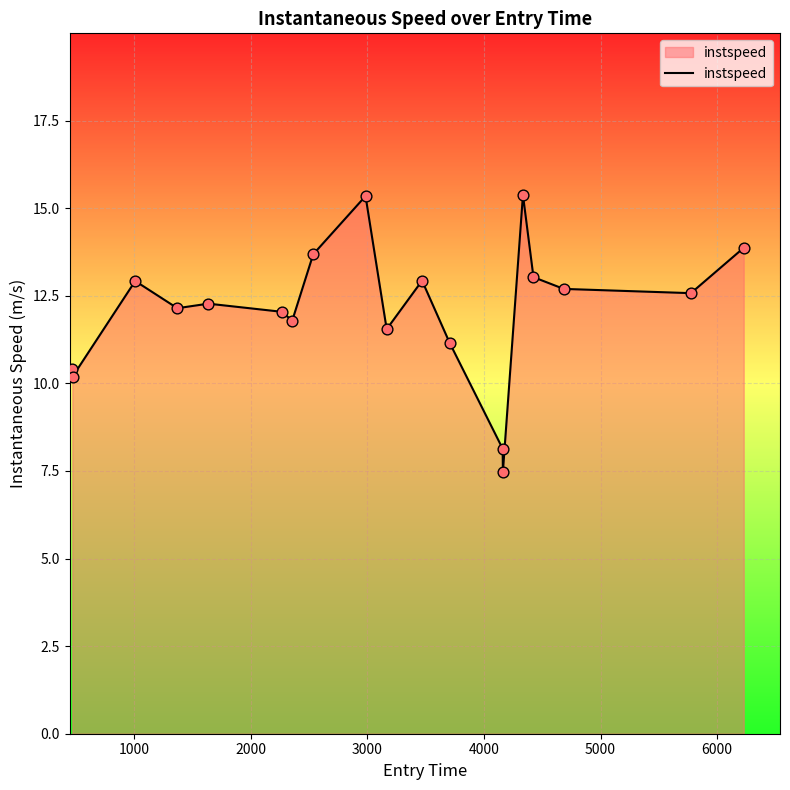

What is the difference between the maximum and minimum values?

7.9